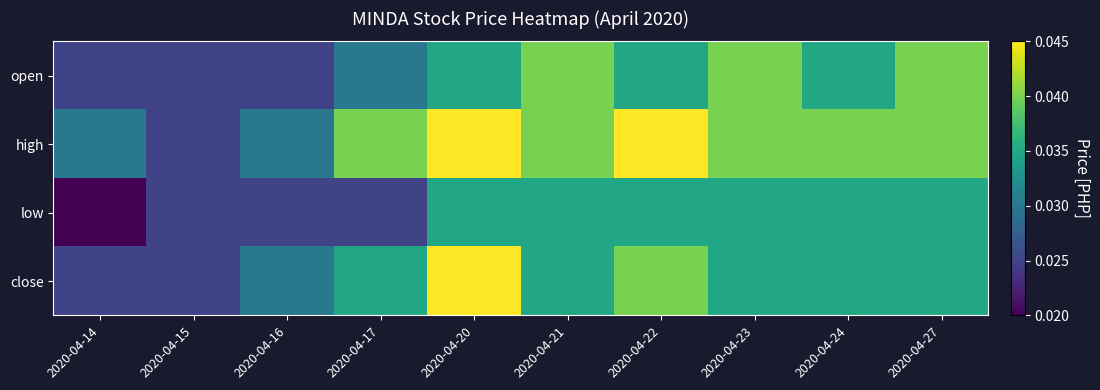

Rank the series at 2020-04-15 from highest to lowest value.

open, high, low, close